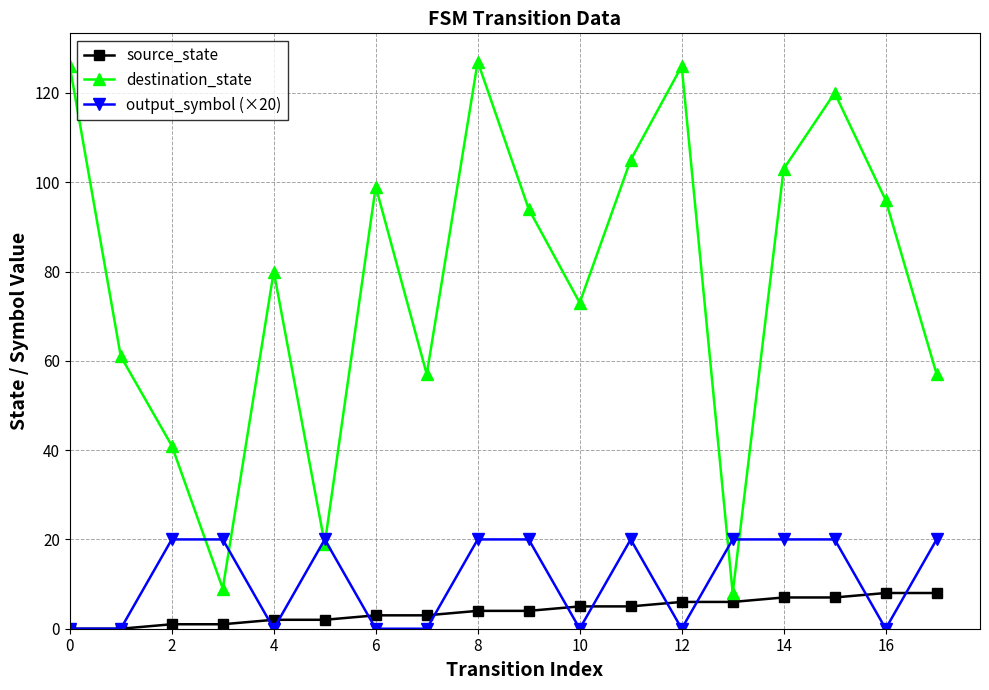

What is the sum of all destination_state values?

1401